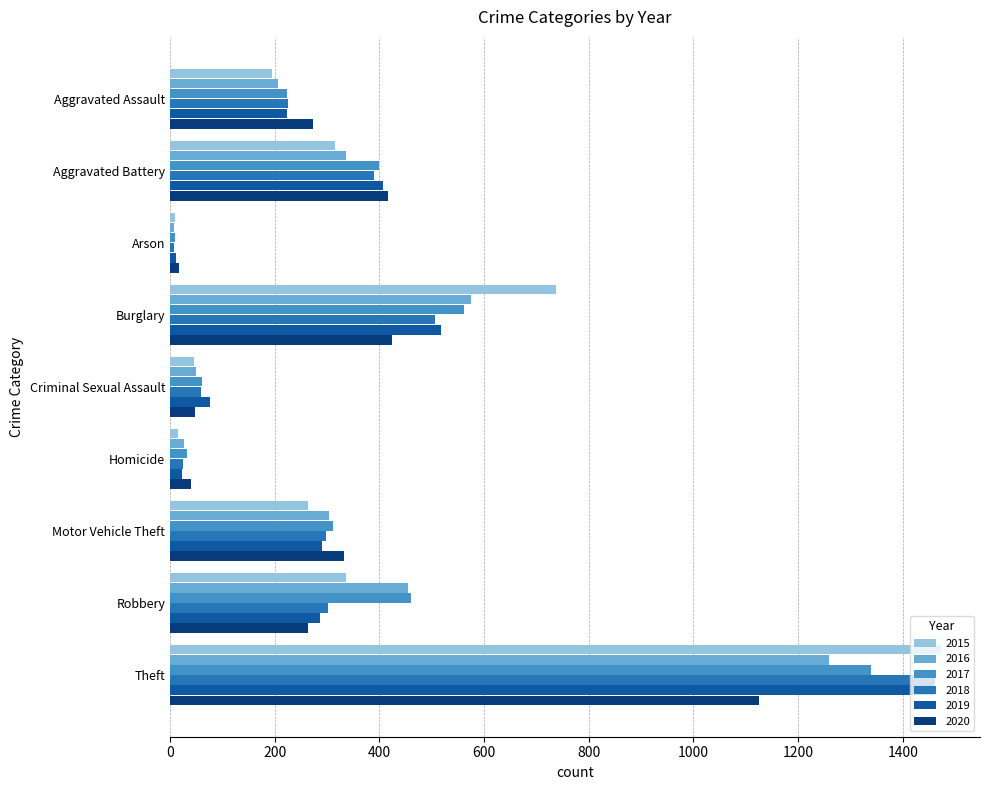

Which series changed the most between Robbery and Theft?

2019